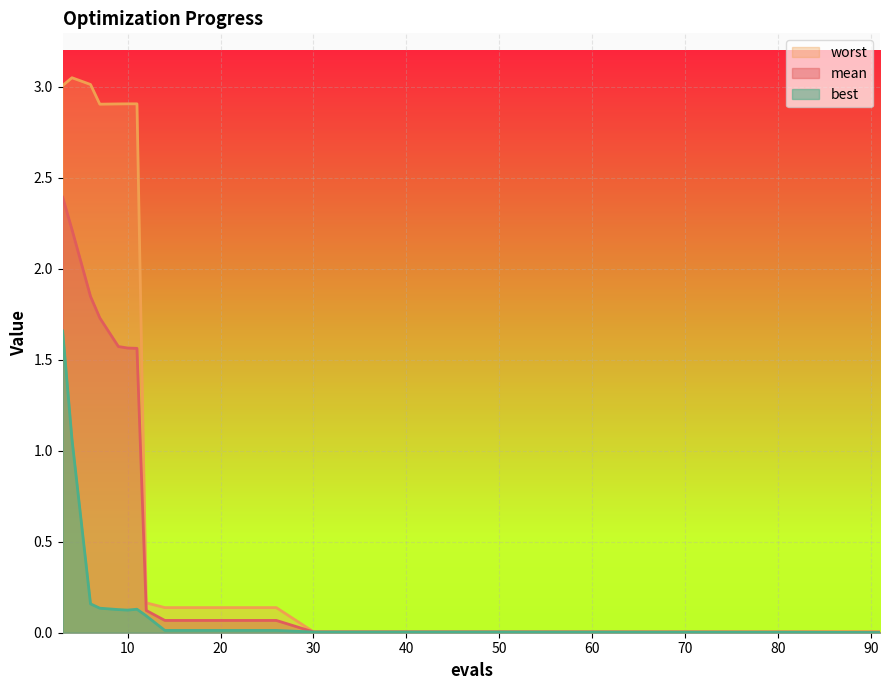

What is the highest value of the mean series?

2.4